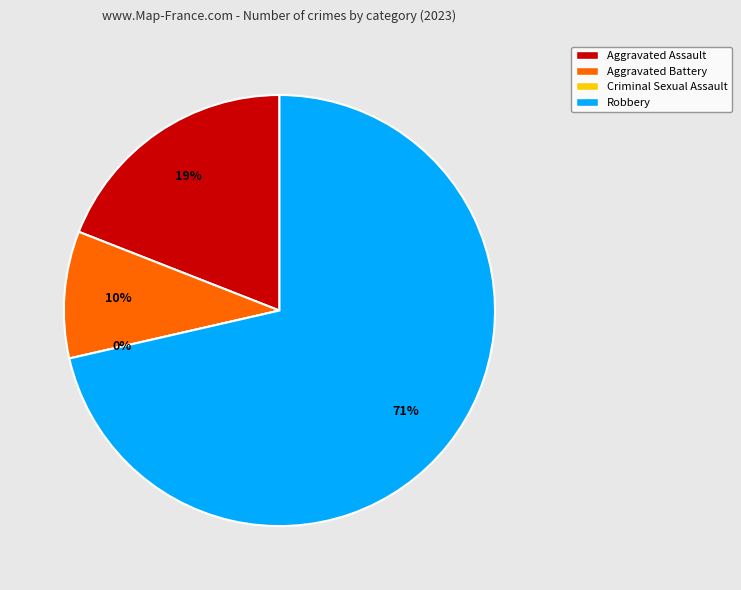

How many segments does this pie chart have?

4